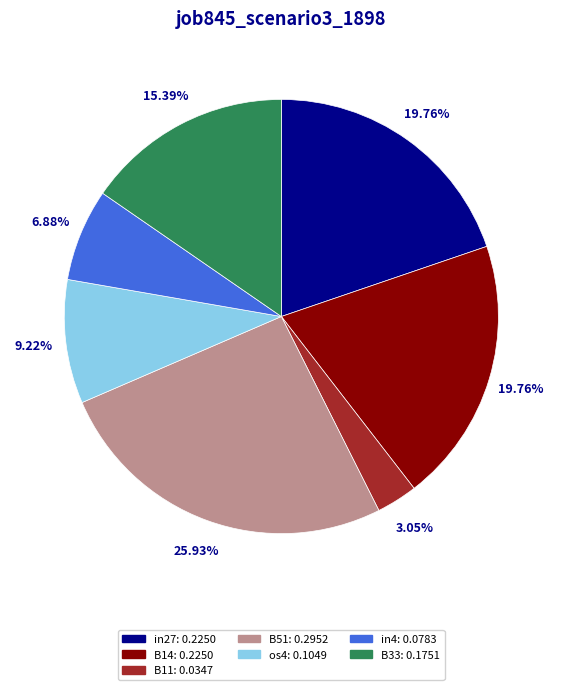

To the nearest percent, what is the combined percentage of B11 and os4?

12%